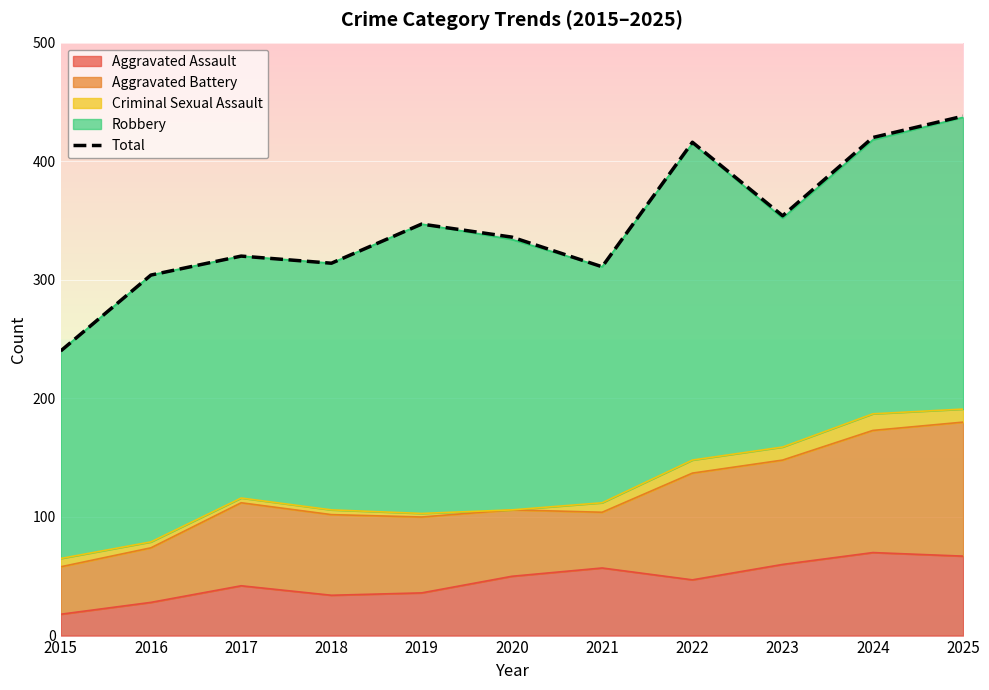

True or false: the data has more than 0 interior local peaks.

True